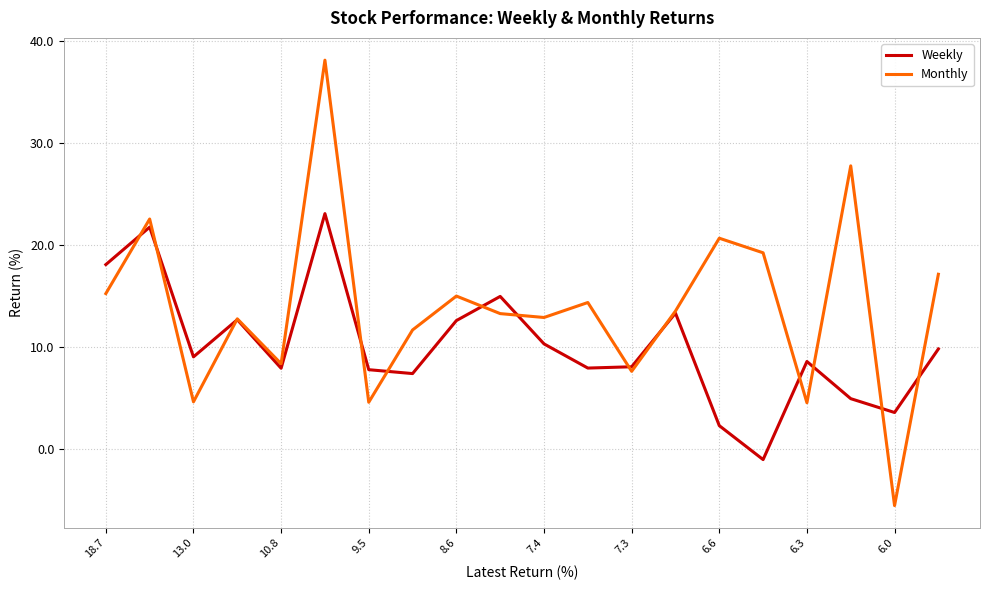

List the series in order of their peak value, highest first.

Monthly, Weekly